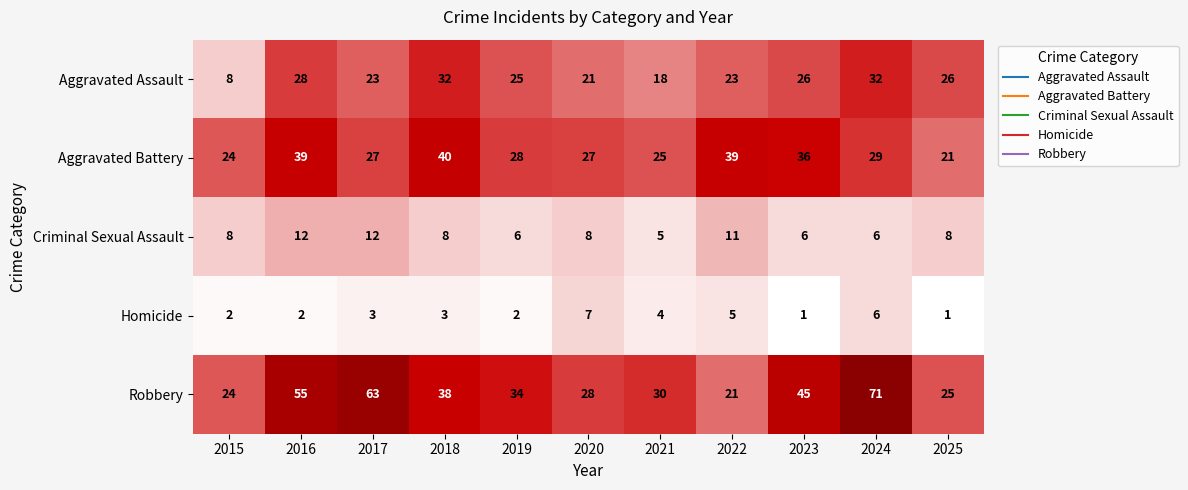

What is the sum of the Aggravated Battery values at 2025 and 2018?

61